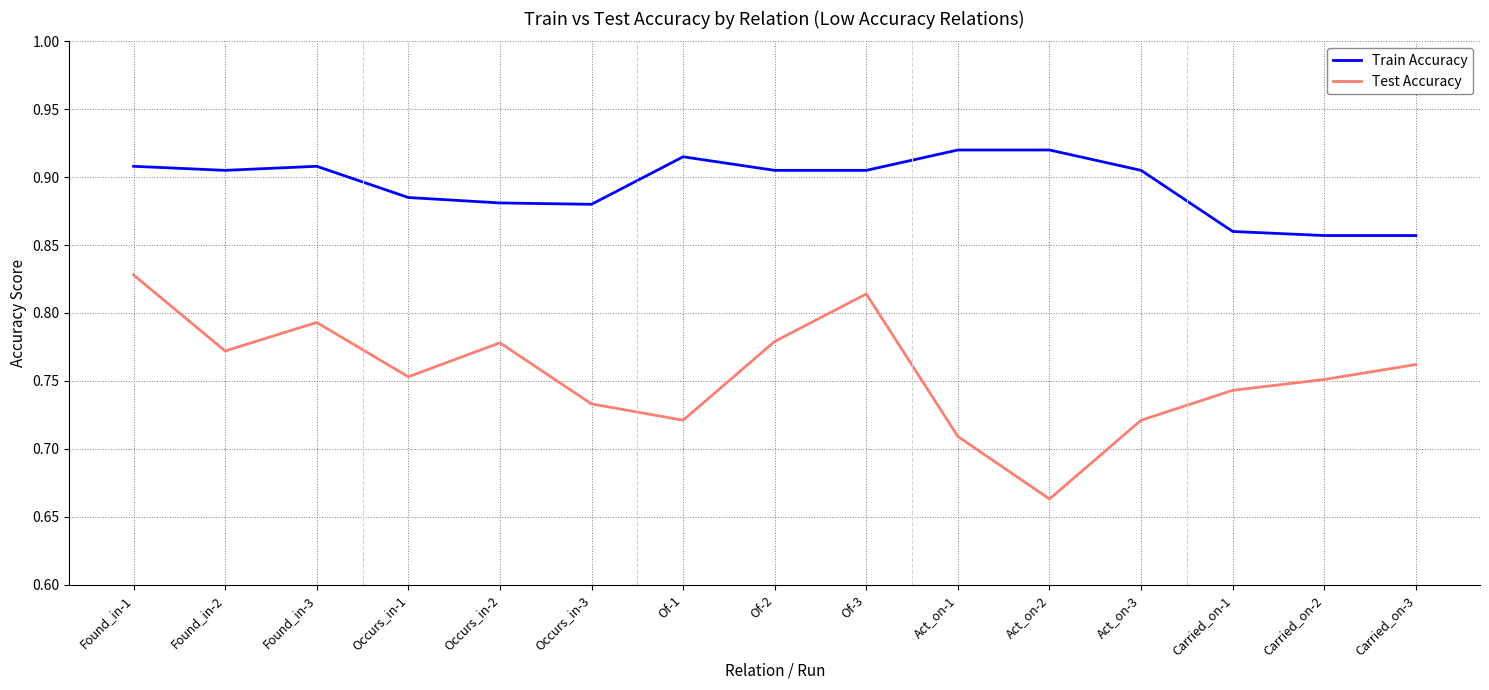

True or false: Test Accuracy and Train Accuracy cross at least once.

False